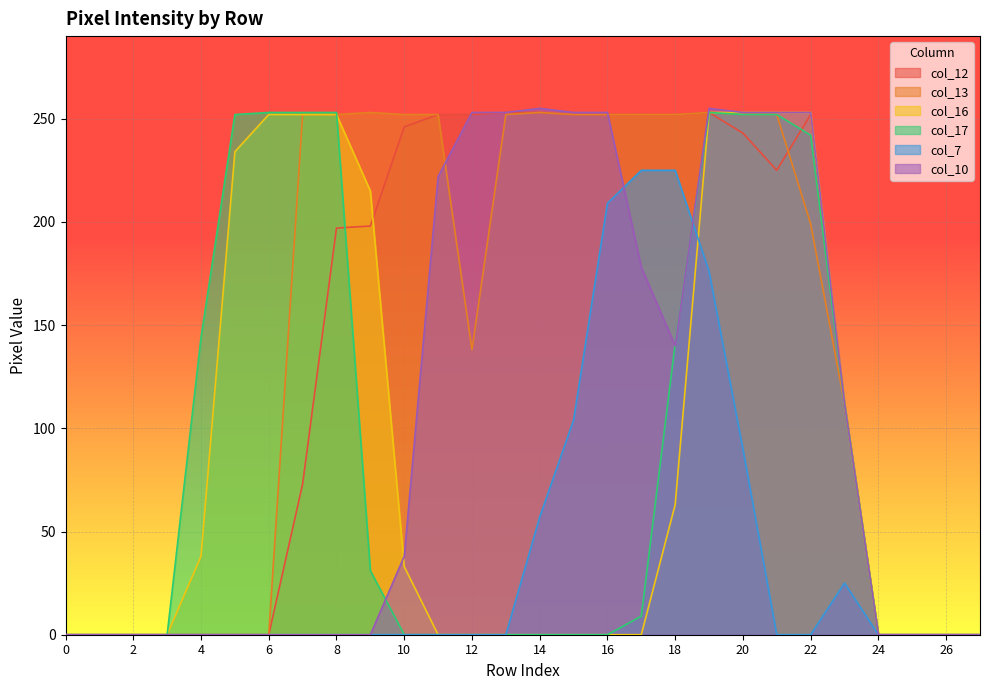

At how many categories does at least one series exceed 53?

20